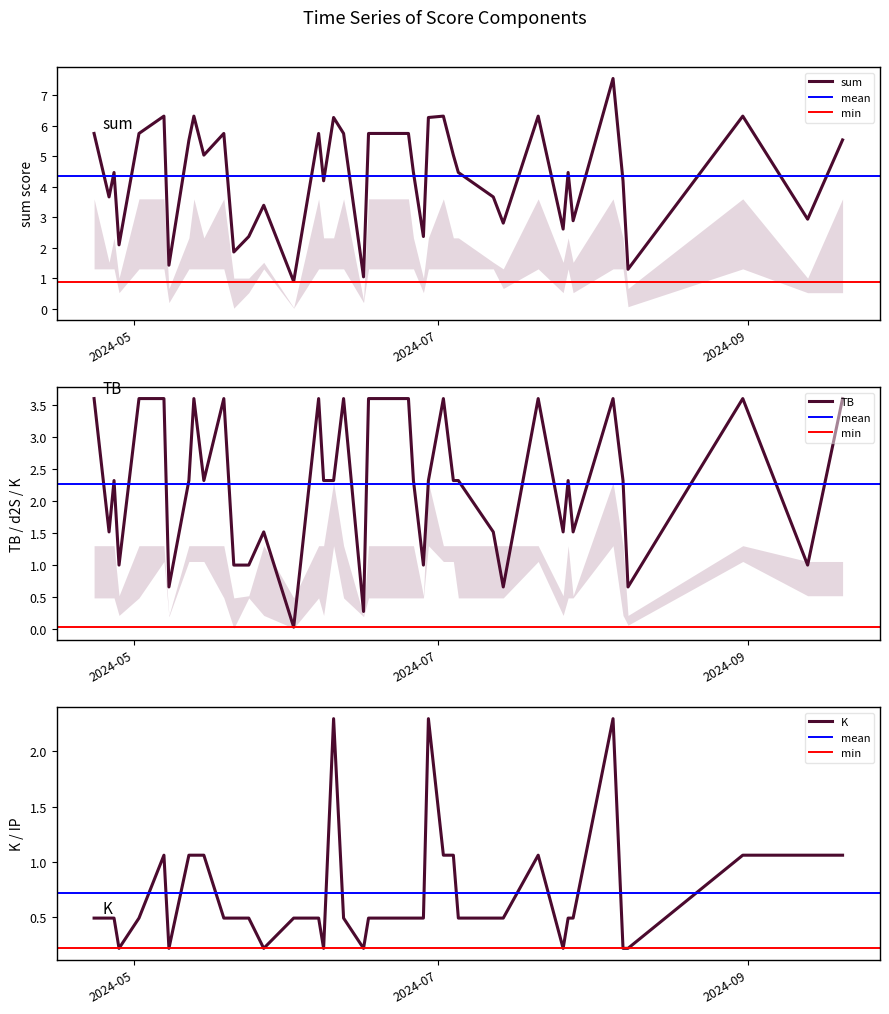

How many lines are shown in the chart?

5